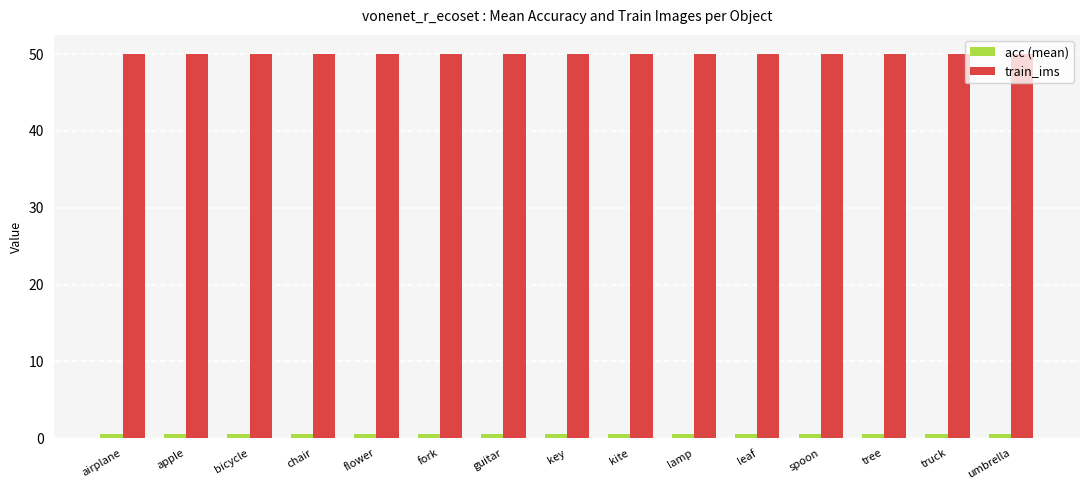

Which series has the largest range (max minus min)?

acc (mean)